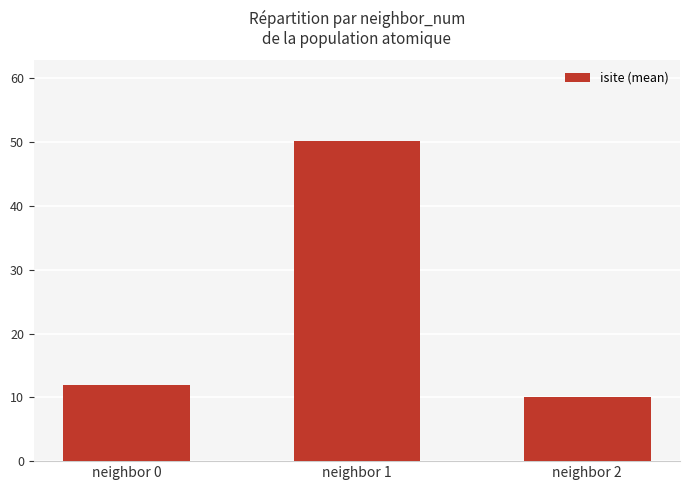

Which category has the lowest value across all series?

neighbor 2